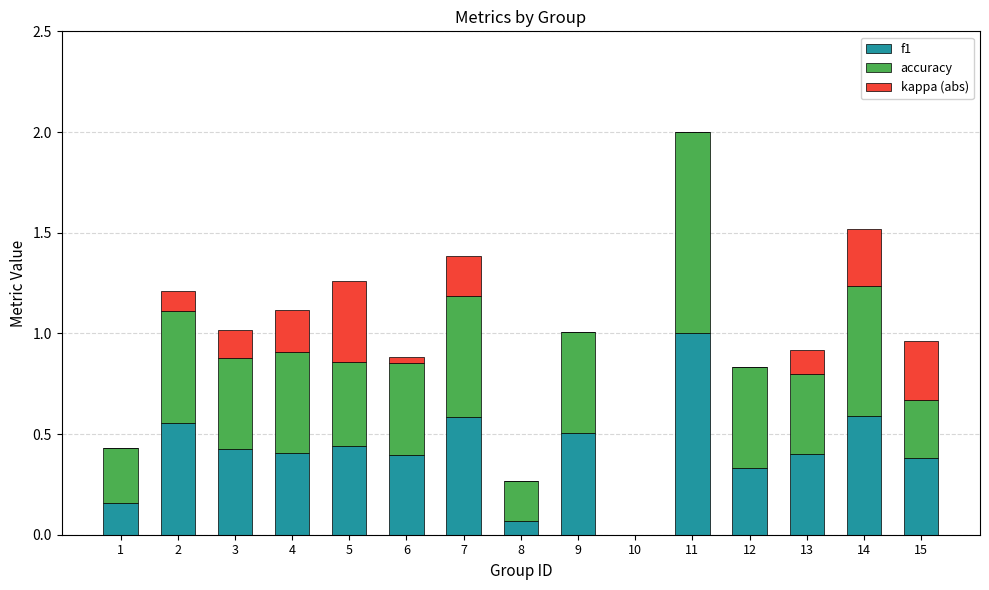

At which category is the sum across all series the highest?

11